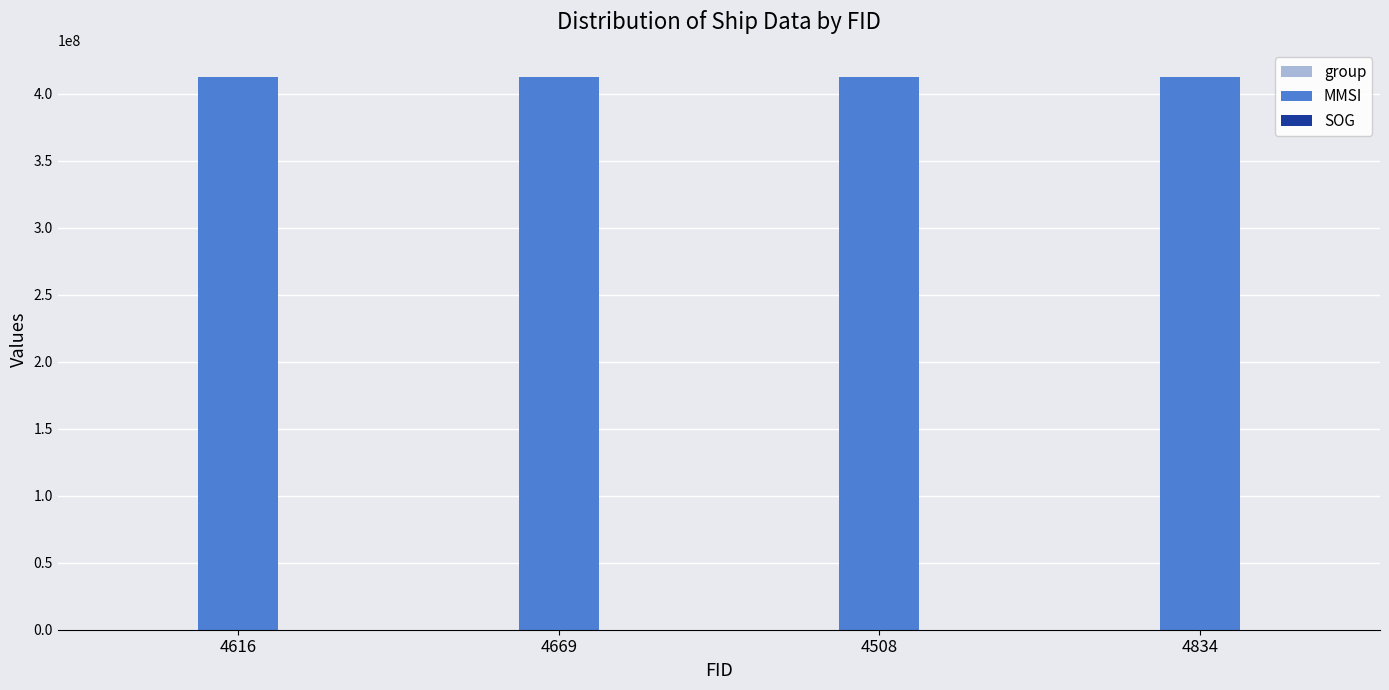

What is the maximum value shown in the chart?

412166756.0